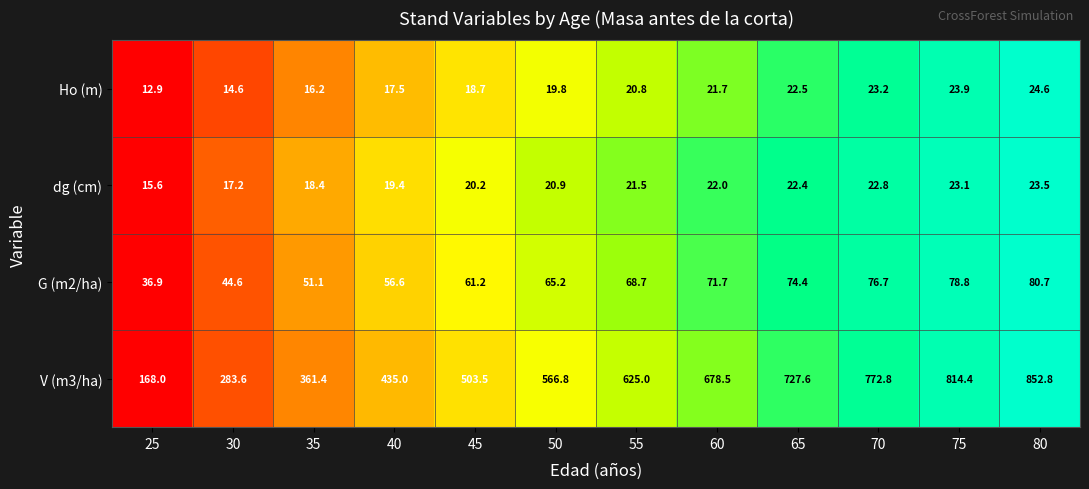

Where is dg (cm) nearest to the value 19?

40